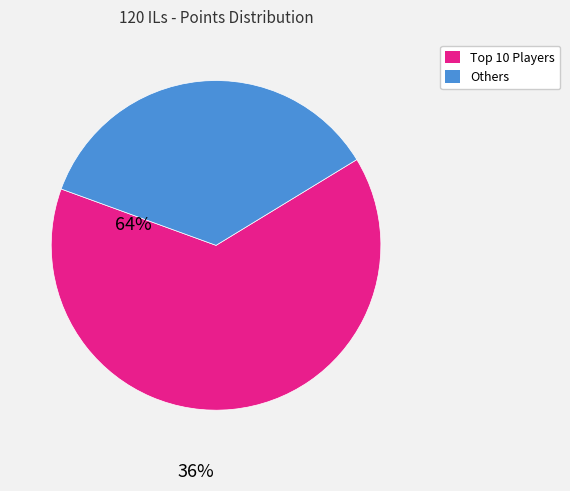

Does any single category account for the majority?

Yes